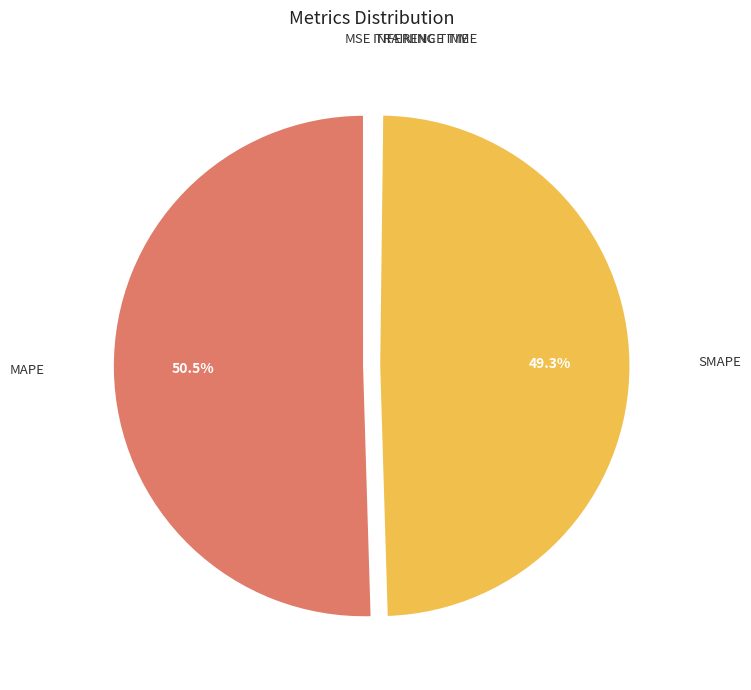

Is there a majority slice in this chart?

Yes